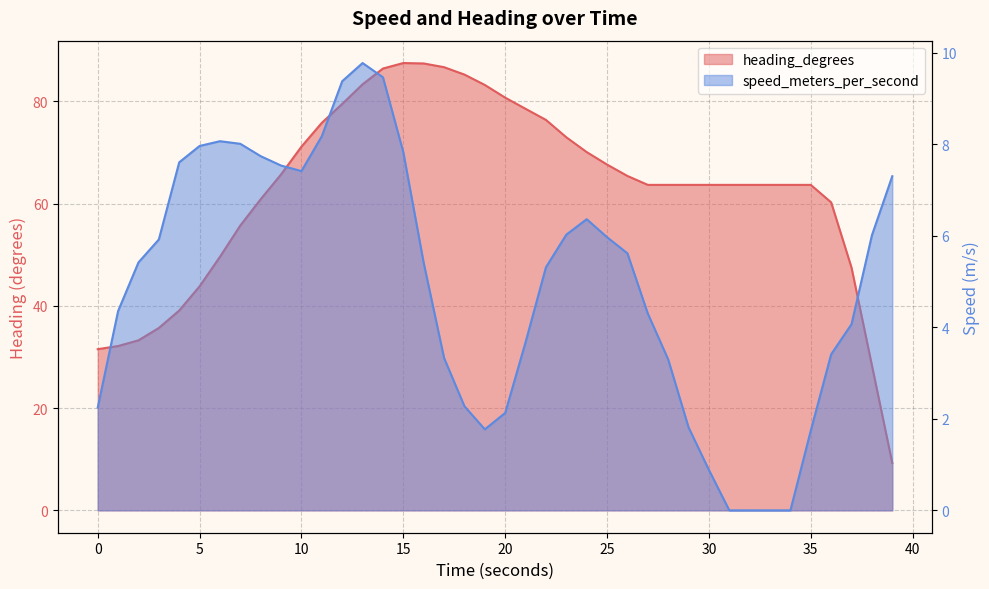

How many data points in heading_degrees are above 63?

27